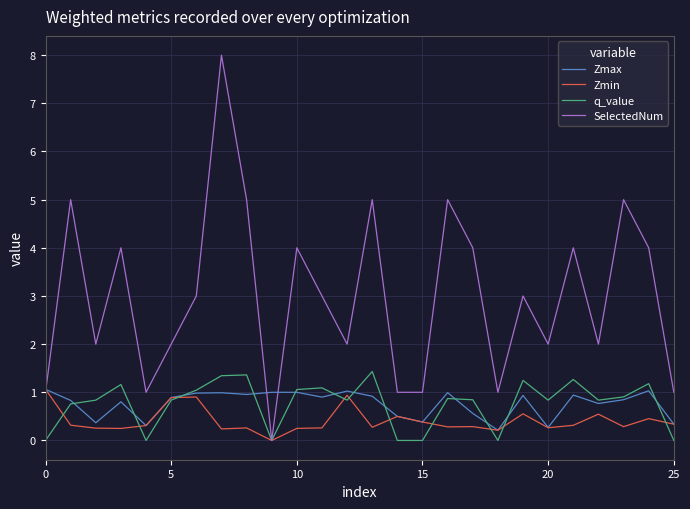

Which series has the largest total across all categories?

SelectedNum